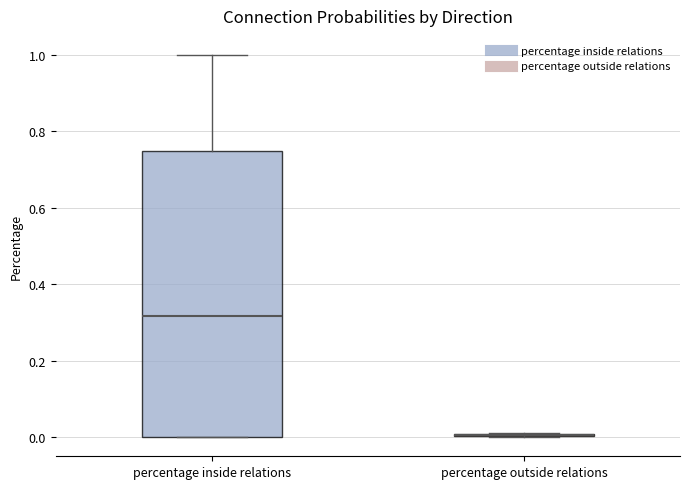

Reading left to right, transcribe this box plot: for each box, give where its median line is, the range the box spans, and where its two whiskers end, as read against the y-axis. The values are not printed on the chart, so give them approximately, as read against the axis.

percentage inside relations: median 0.32, box 0.00 to 0.76, whiskers 0.00 to 1.00
percentage outside relations: box collapsed to a line at 0.00, whiskers 0.00 to 0.02